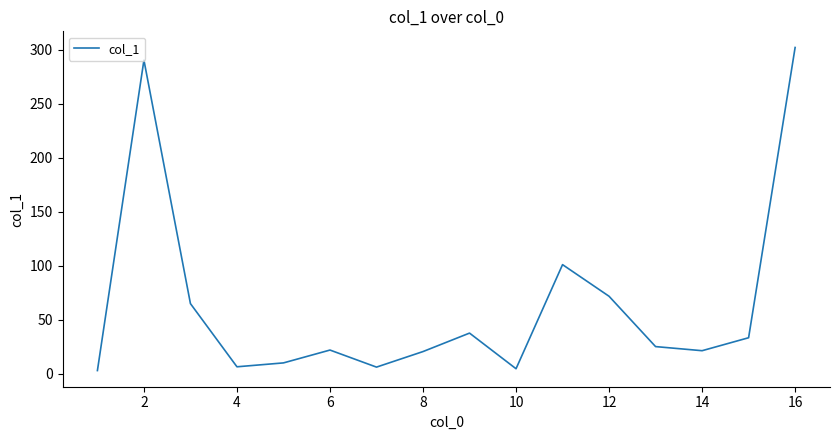

What is the difference between the maximum and minimum values?

299.2